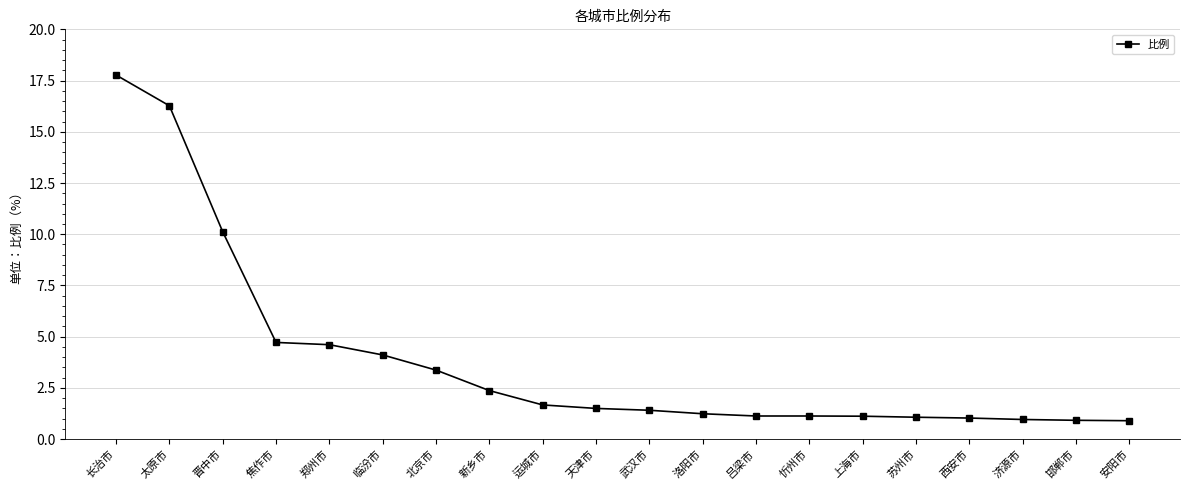

What is the value of the 14th point from the left?

1.1